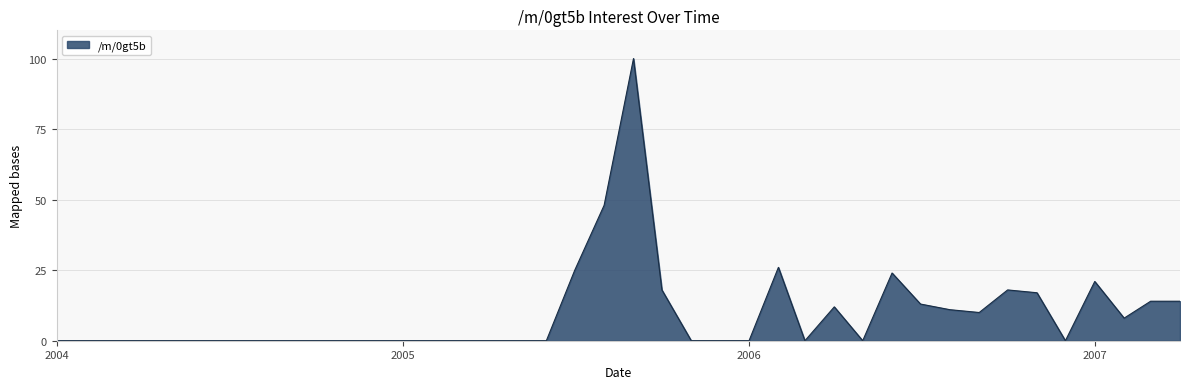

Does the chart have visible grid lines?

Yes